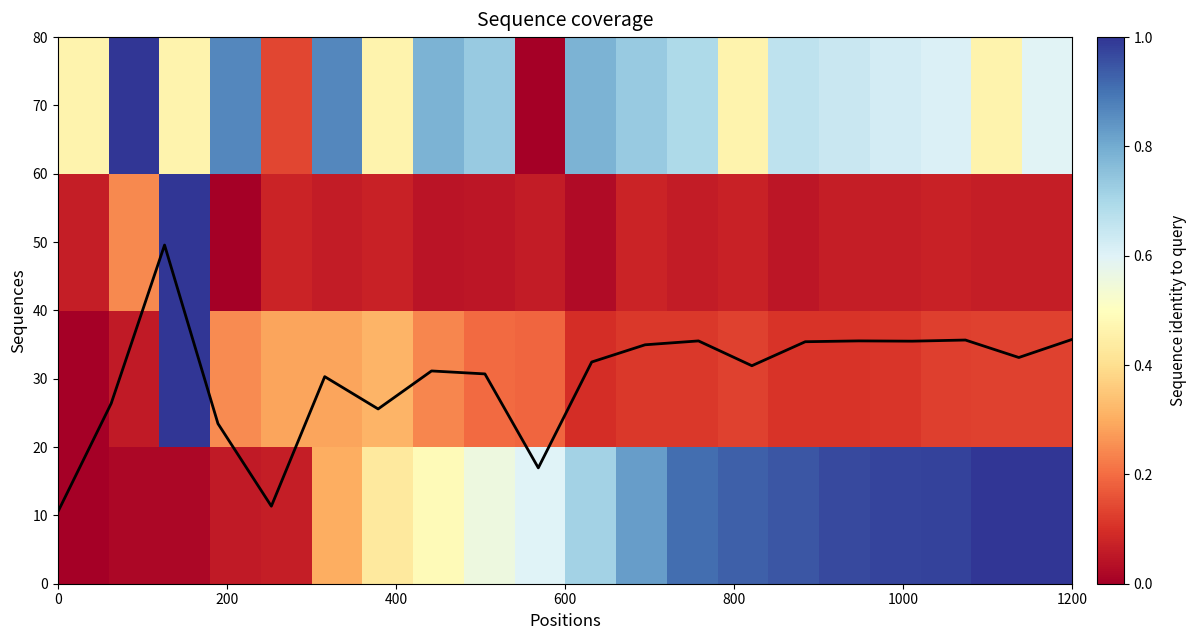

What is the greatest value displayed?

49.6